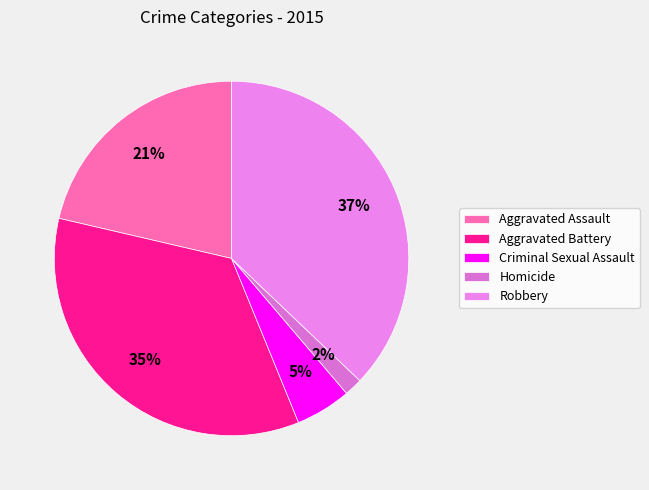

To the nearest percent, what is the difference between the Robbery and Homicide slice percentages?

35%